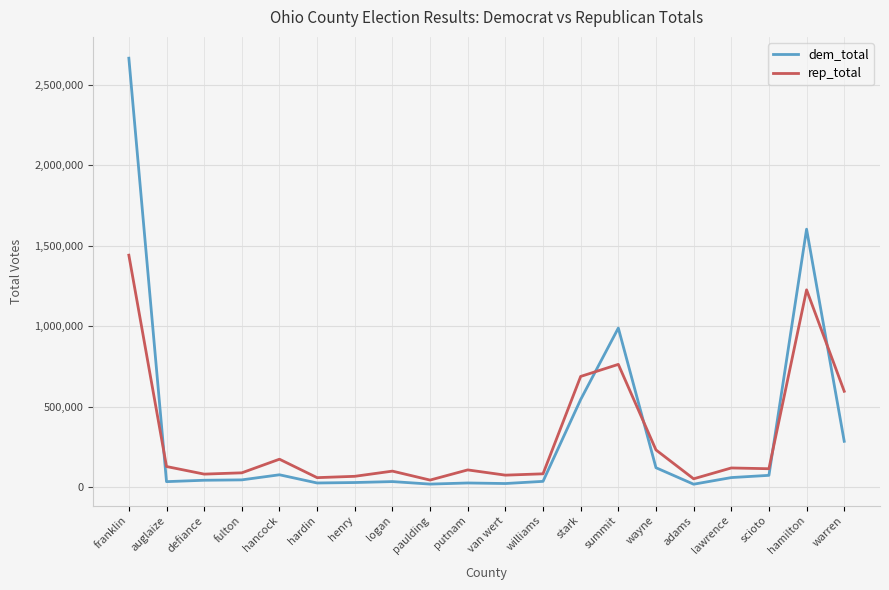

List the series in order of their peak value, highest first.

dem_total, rep_total